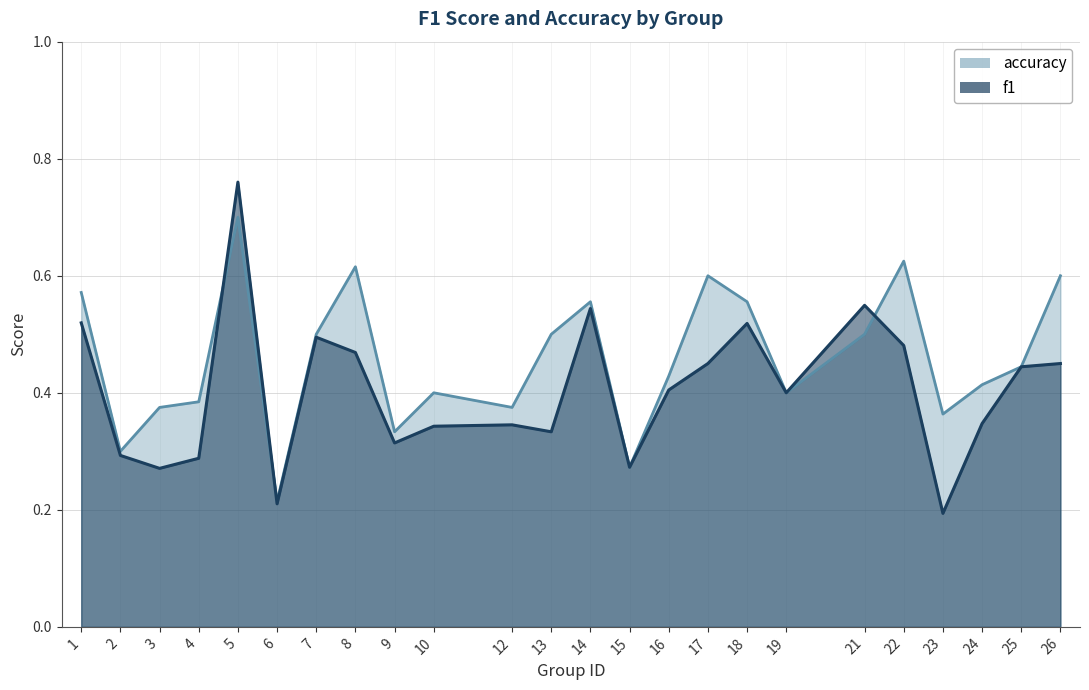

Which category has the lowest value in the accuracy series?

6